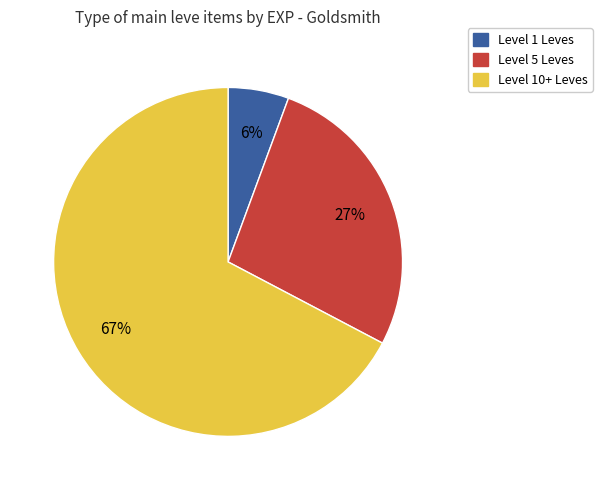

How many slices are in this pie chart?

3